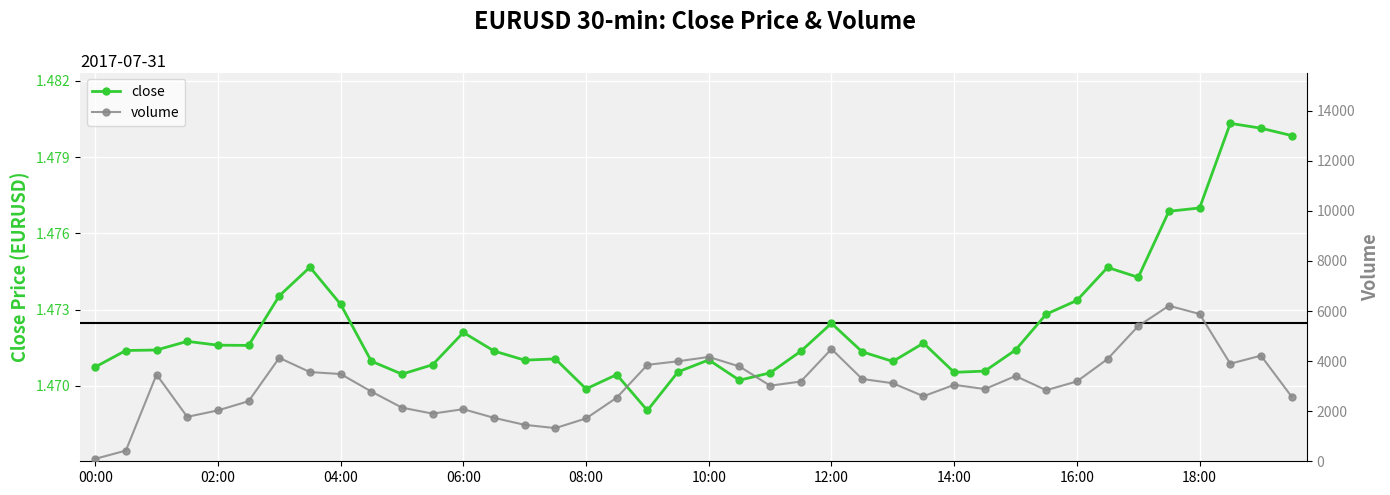

What are all the series names shown in the legend?

close, volume